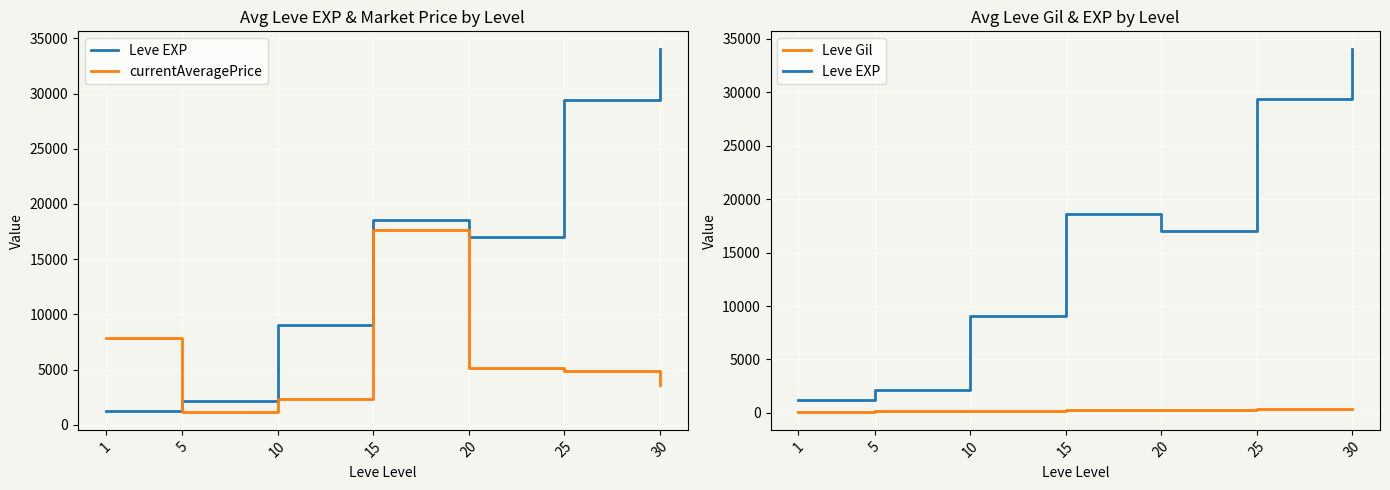

At how many categories does at least one series exceed 10506?

4